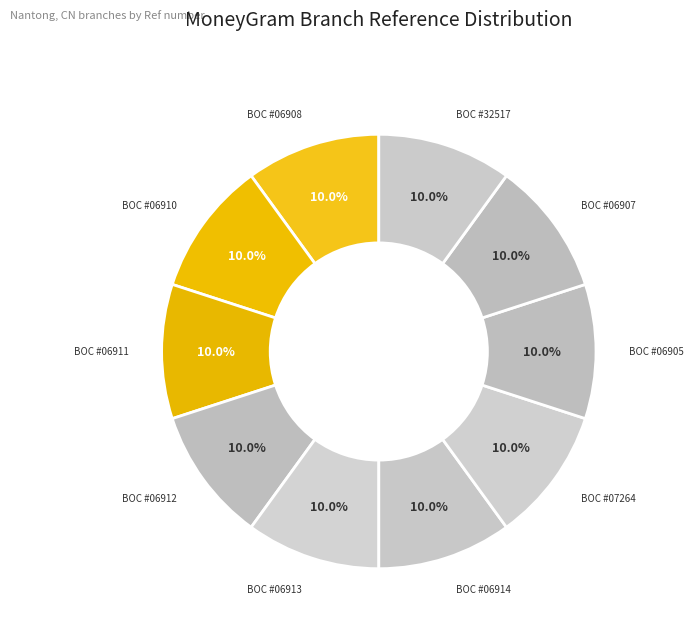

How many slices are in this pie chart?

10